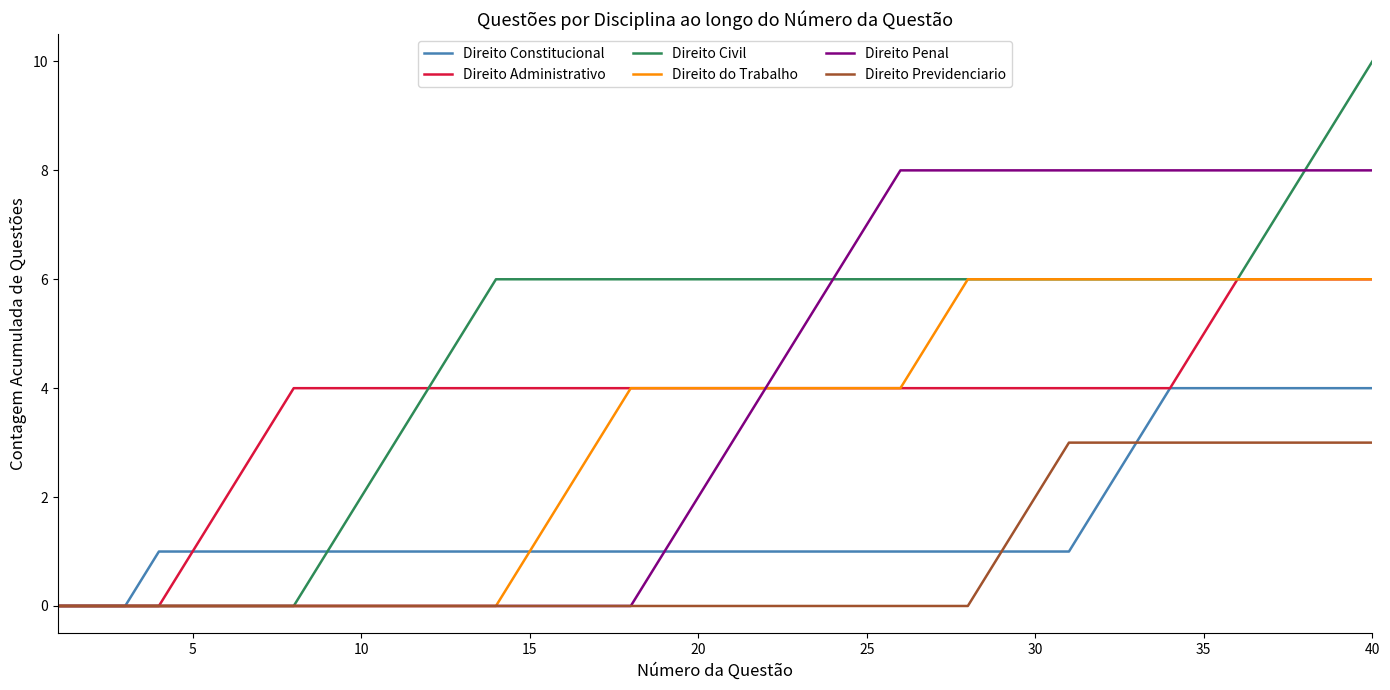

Is this an area chart (filled region under the line)?

No